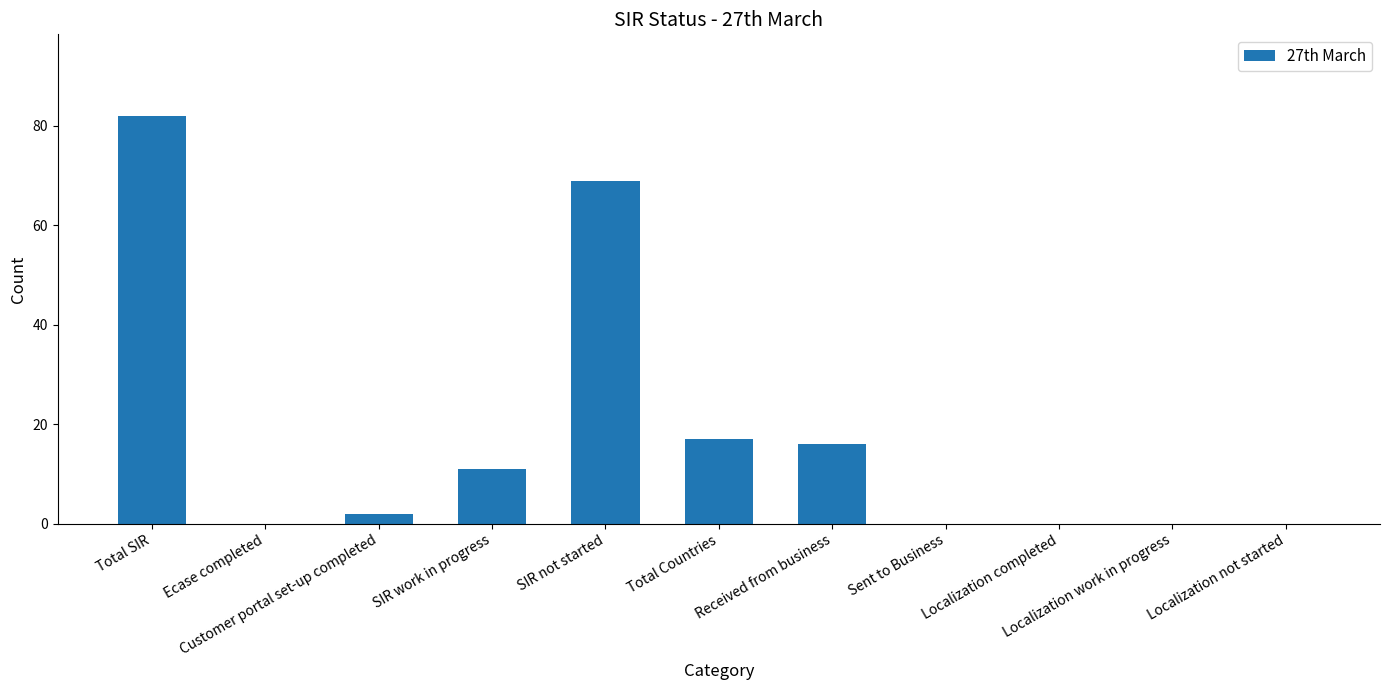

The chart shows a value of 16 at Received from business. True or false?

True